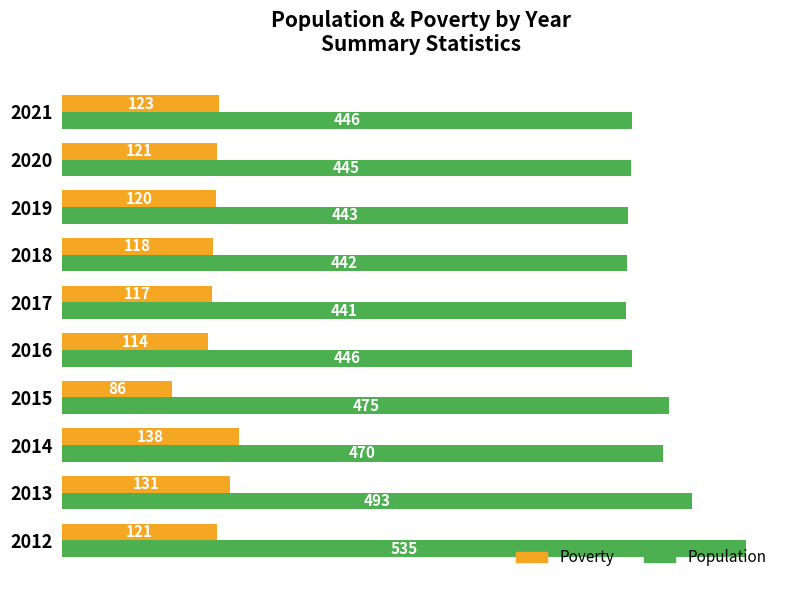

What is the maximum value for Population?

535